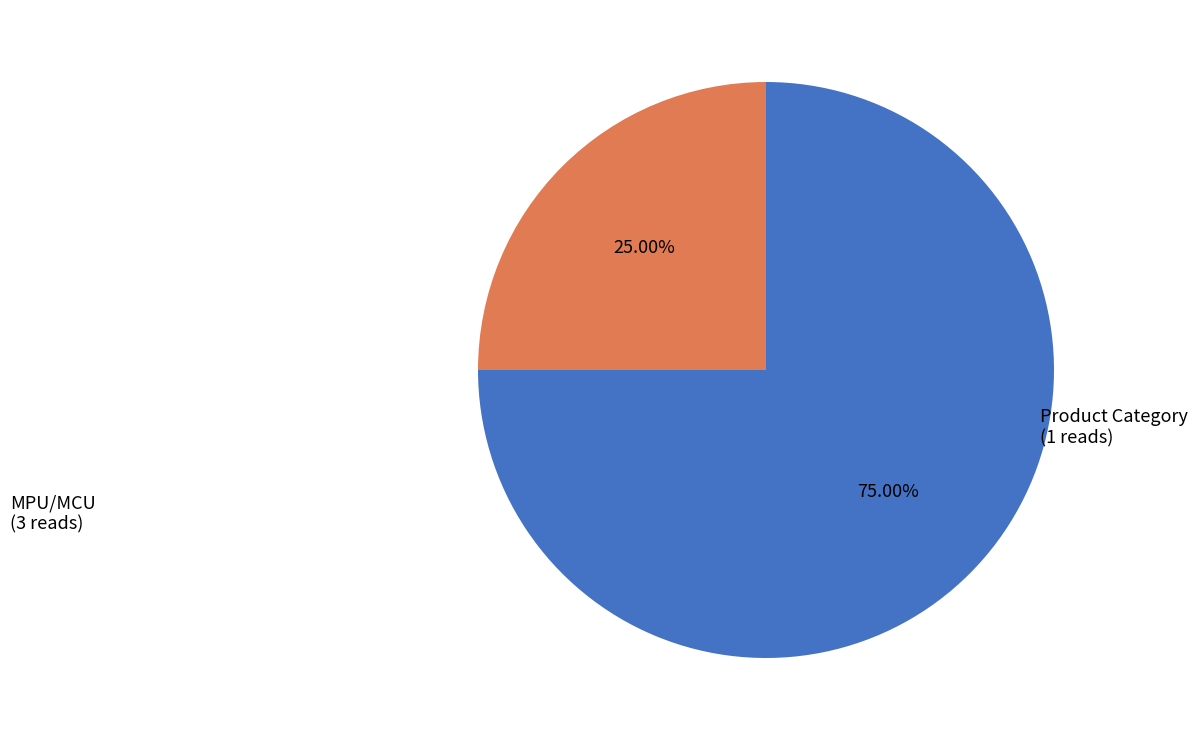

Is there a majority slice in this chart?

Yes